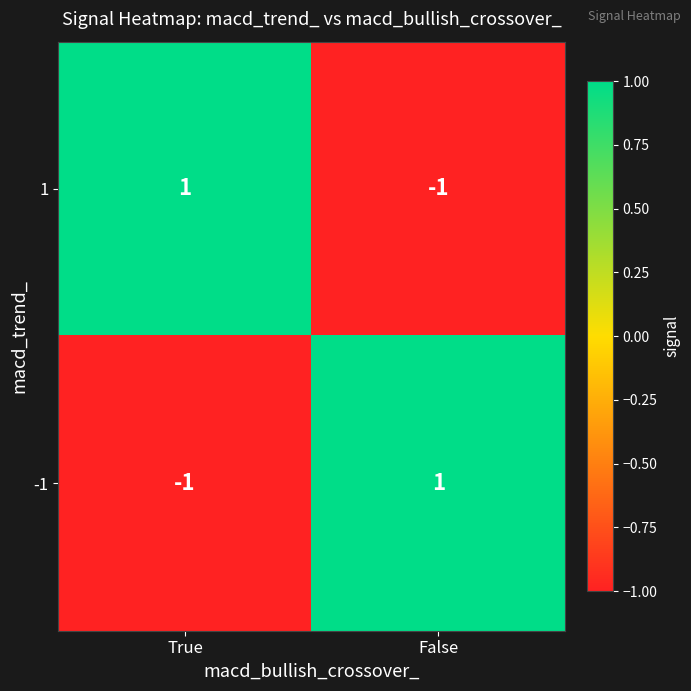

True or false: -1 has a value of 1 at False.

True